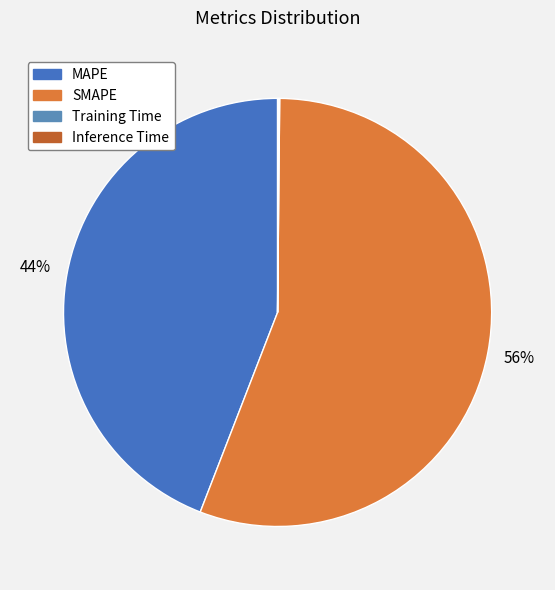

To the nearest percent, what is the difference between the largest and smallest slice percentages?

56%